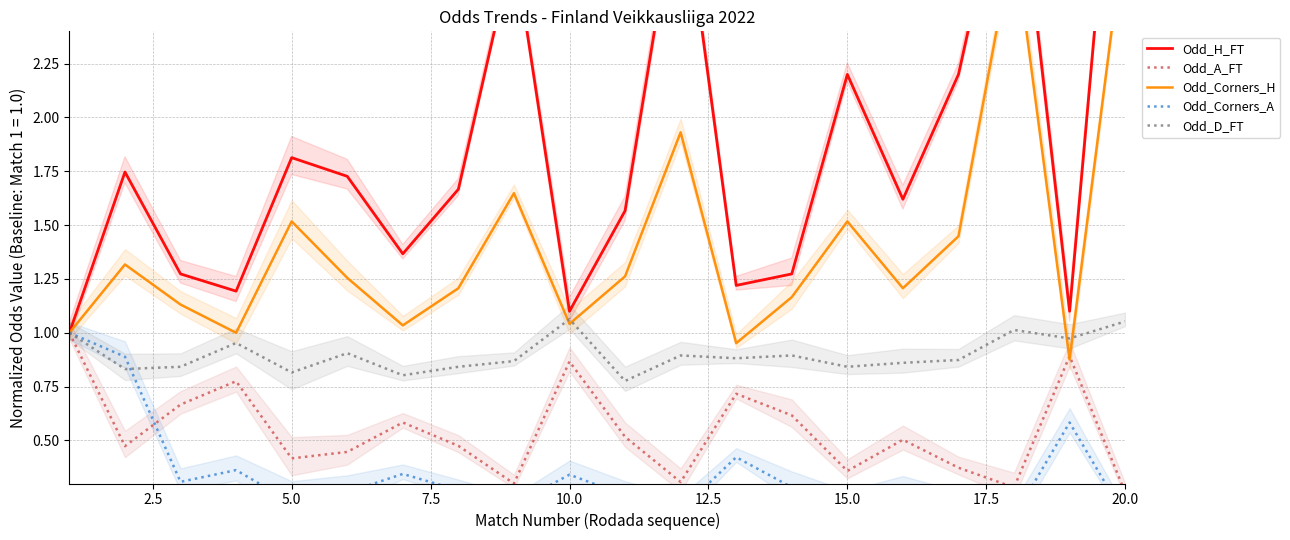

In Odd_Corners_A, how many points are lower than both neighbors (excluding endpoints)?

6